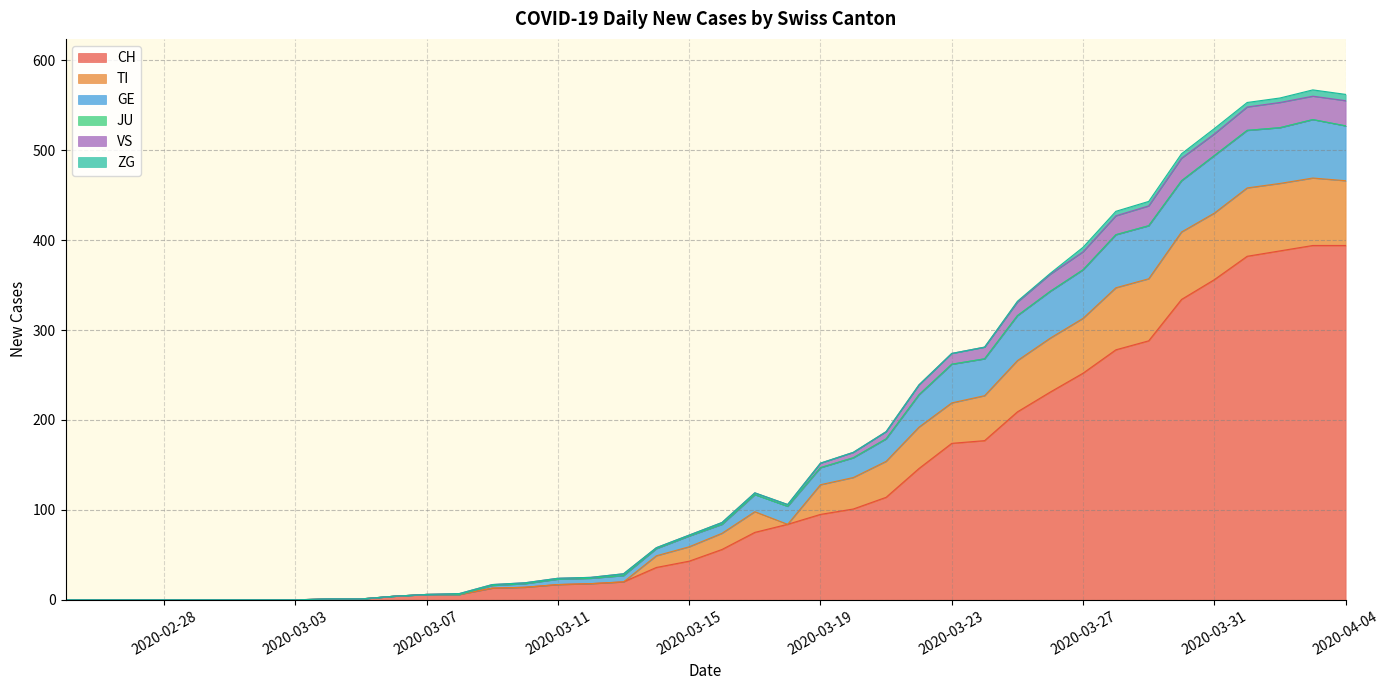

Does the chart display data point markers on the line(s)?

No